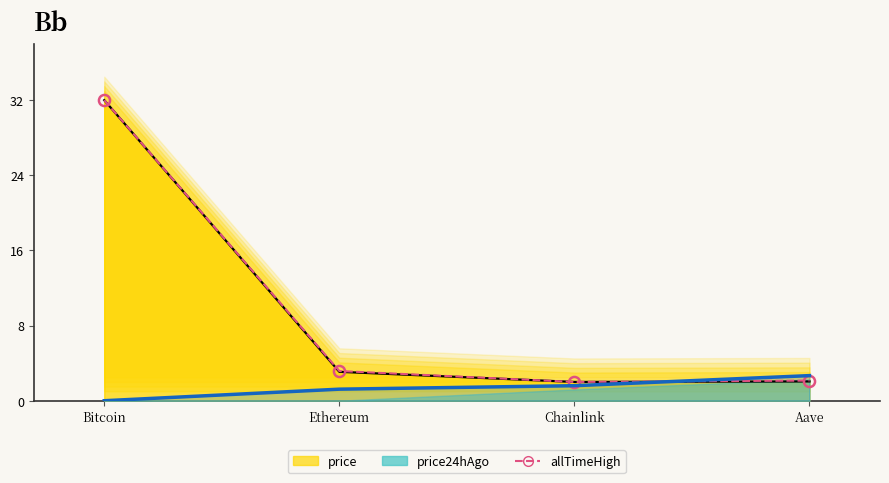

What is the average value?

9.8